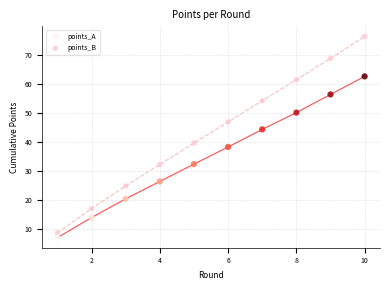

Which series reaches the maximum Y coordinate?

points_B